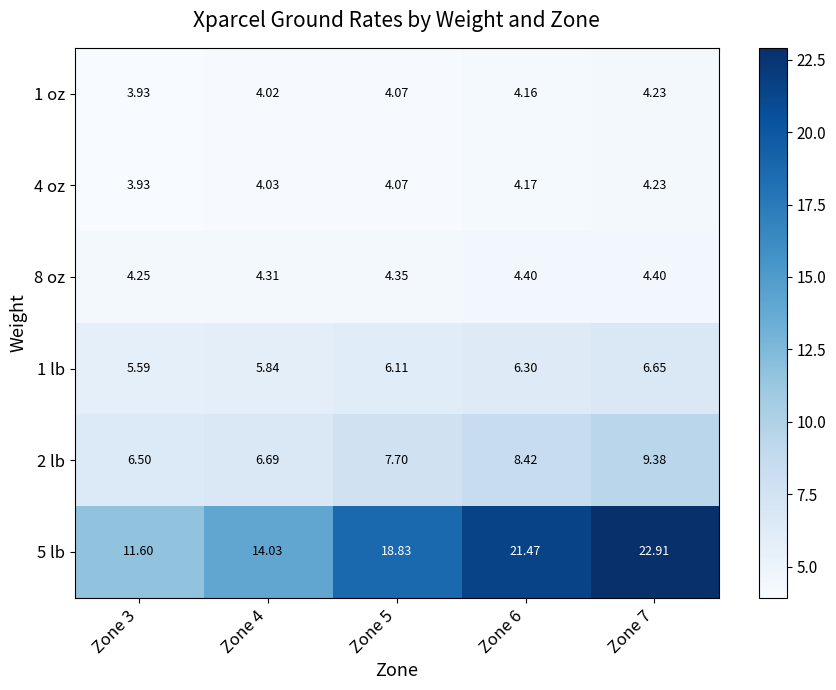

Is the value of 8 oz at Zone 5 greater than the value of 4 oz at Zone 6?

Yes